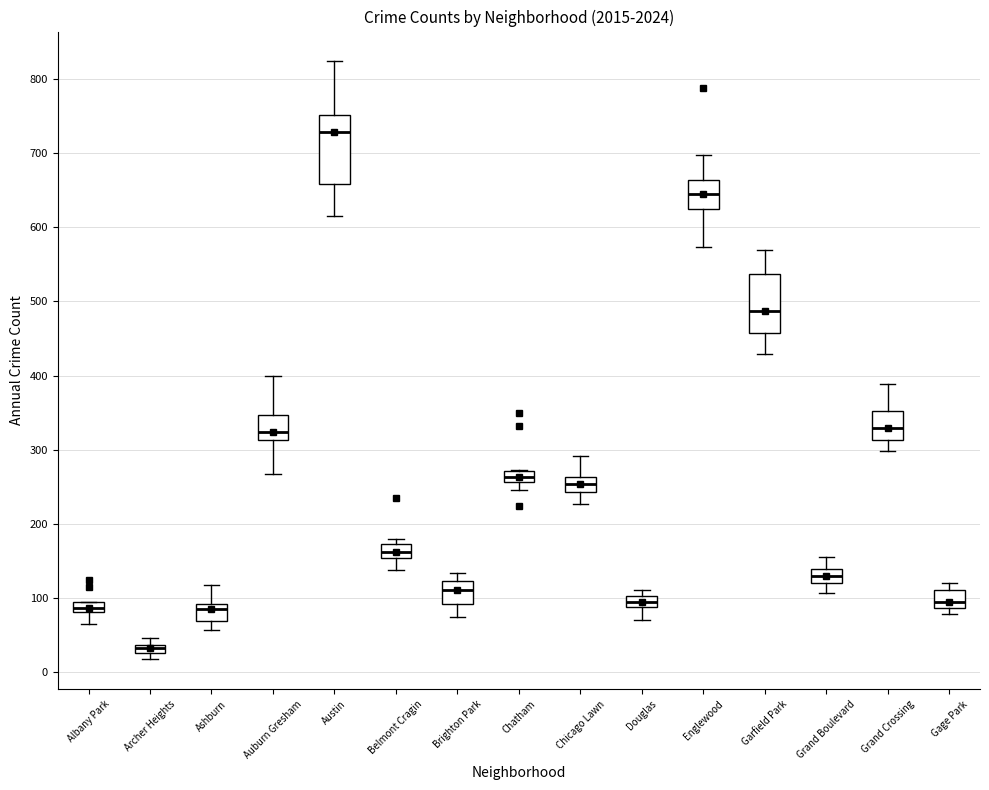

Which box's median line is the lowest?

Archer Heights